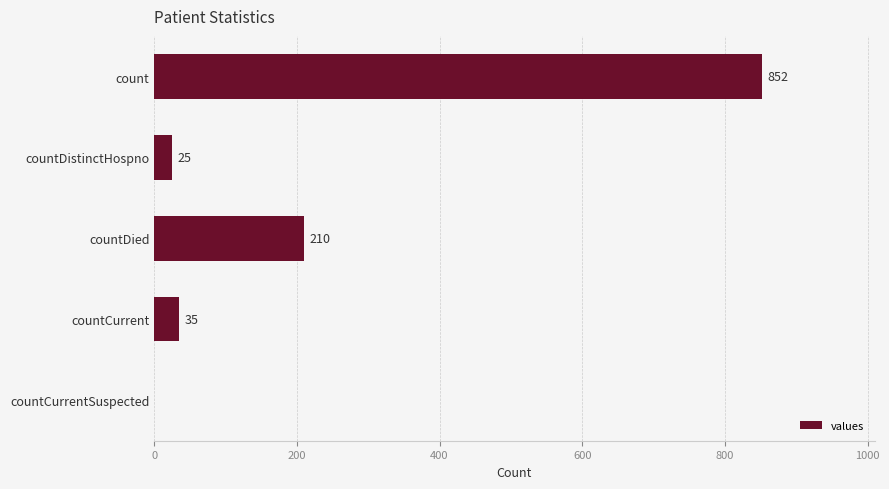

What is the sum of all values?

1122